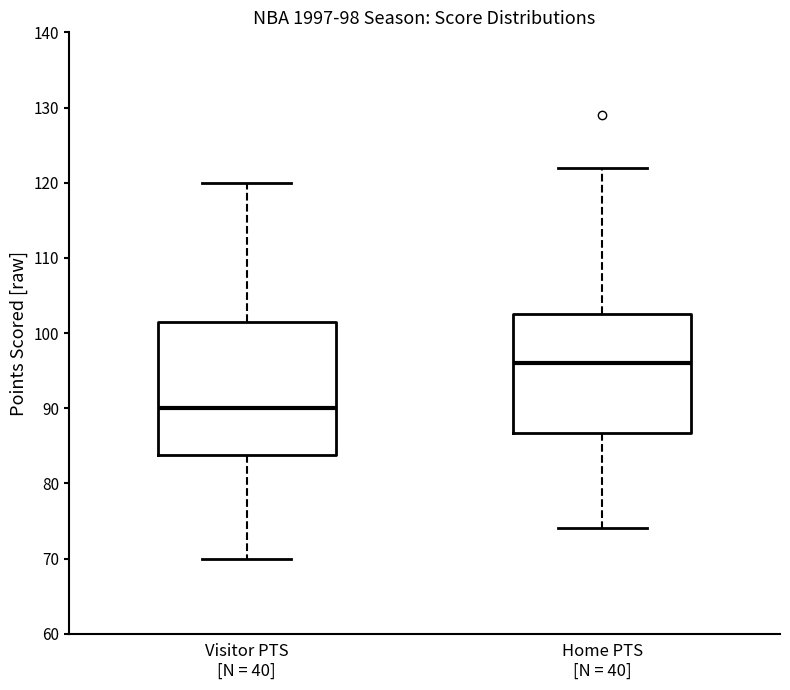

Comparing the boxes themselves (not the whiskers), which one is the tallest?

Visitor PTS [N = 40]